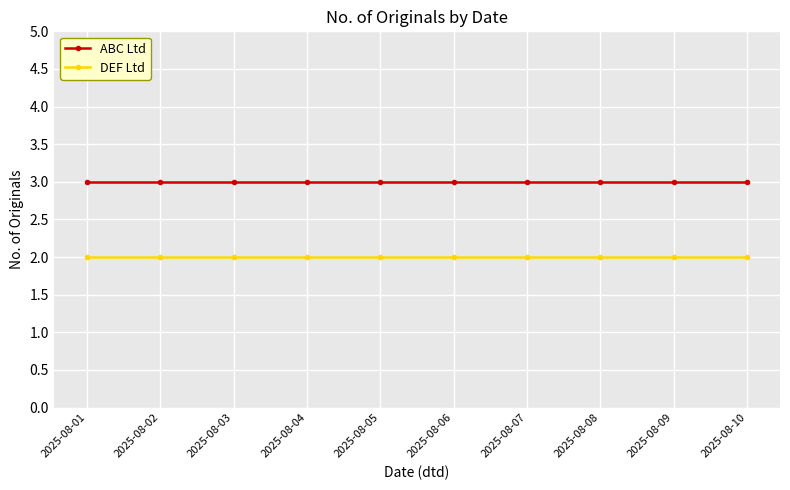

The value of DEF Ltd at 2025-08-06 is 2. True or false?

True